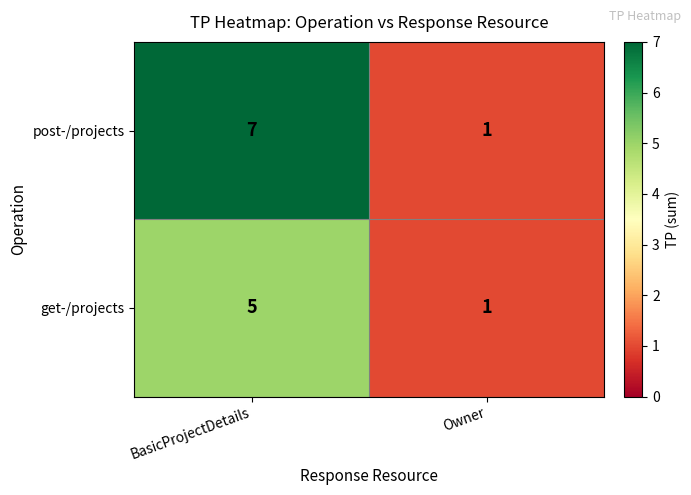

Reading left to right, transcribe all the data shown in this chart.

post-/projects: 7	1
get-/projects: 5	1